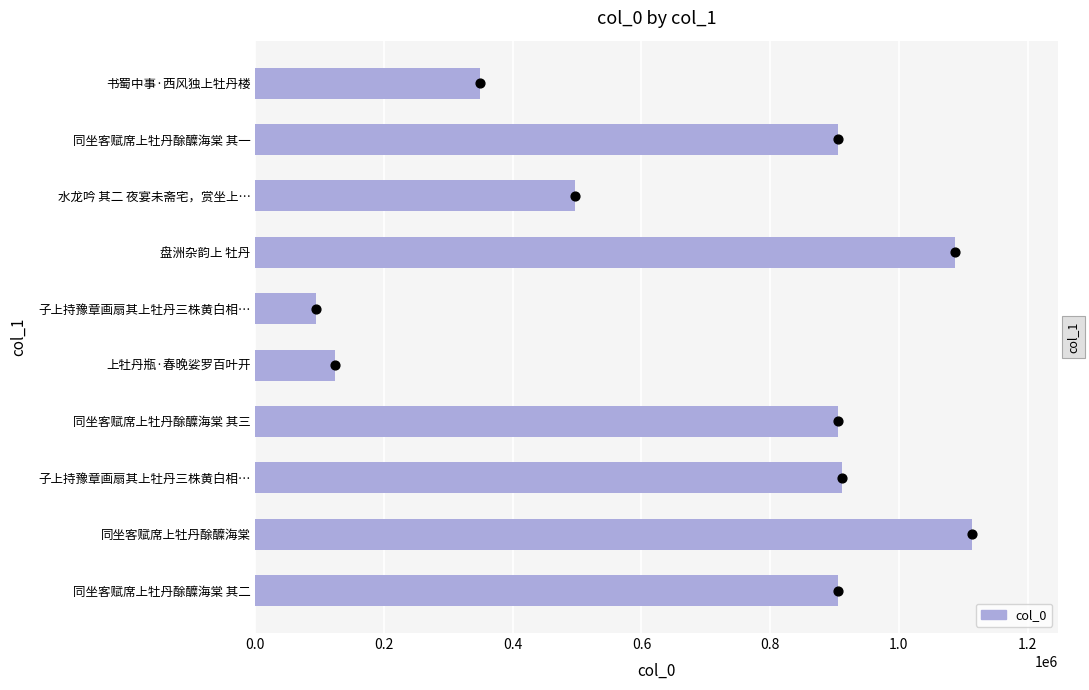

What is the change in value from 同坐客赋席上牡丹酴醾海棠 to 盘洲杂韵上 牡丹?

-27321